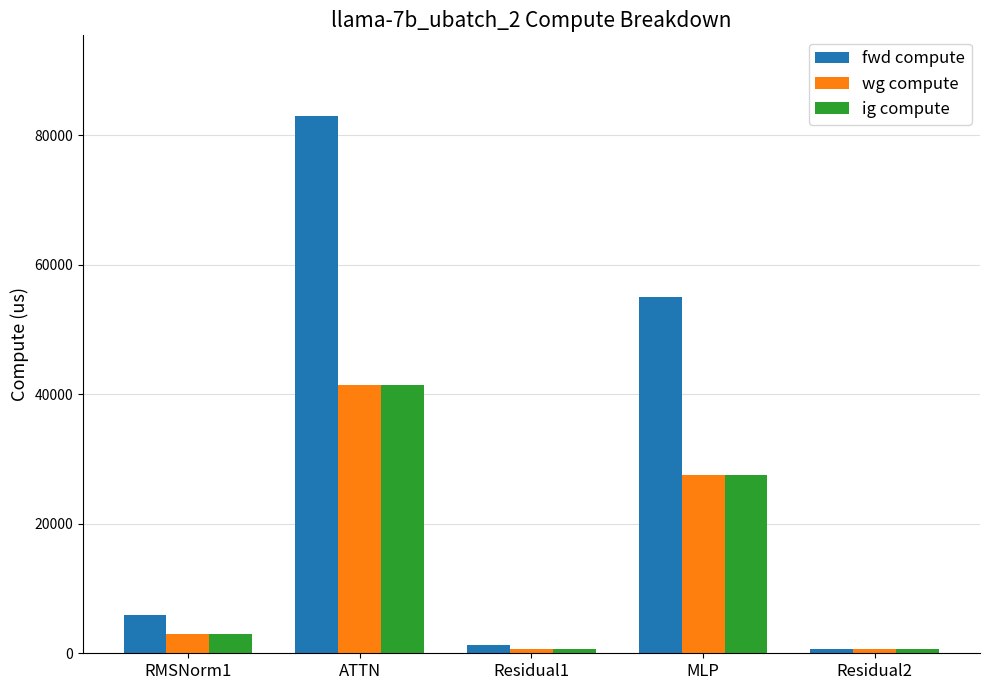

What are all the series names shown in the legend?

fwd compute, wg compute, ig compute